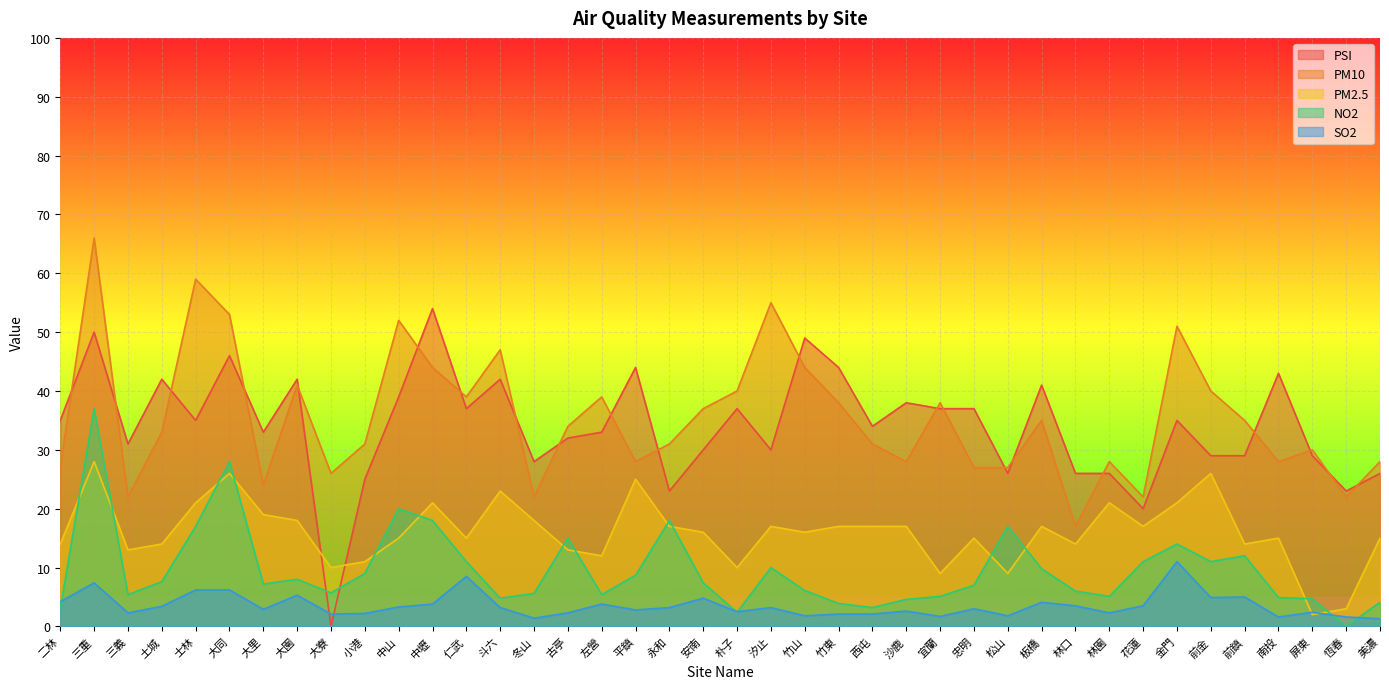

What is the average value of the PM2.5 series?

16.0